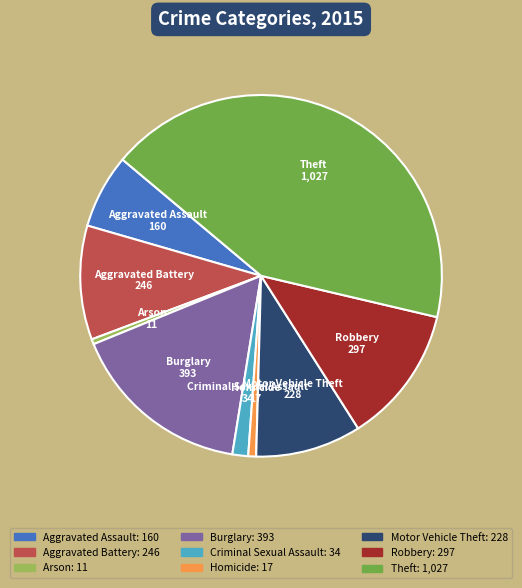

Is Aggravated Assault the majority of the pie?

No